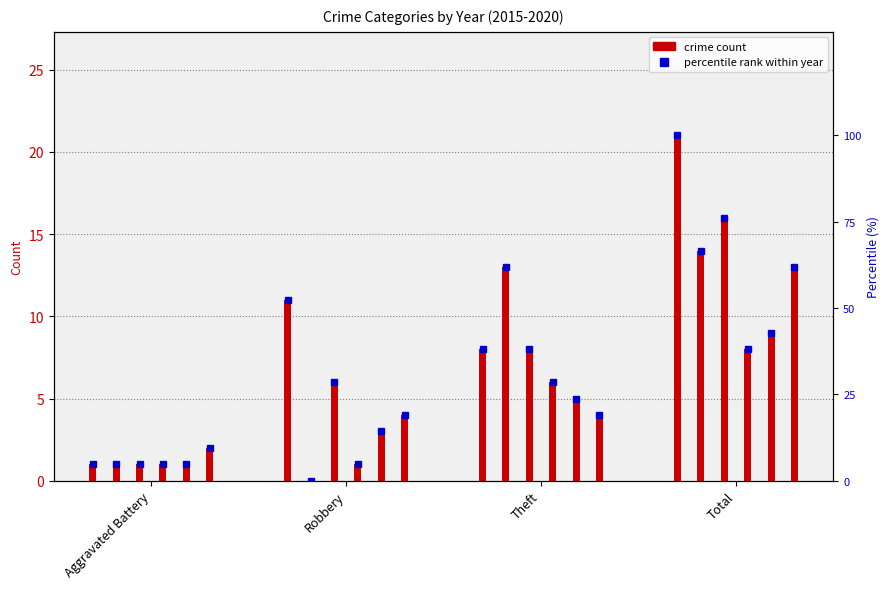

Rank the series at Aggravated Battery from lowest to highest value.

2015, 2016, 2017, 2018, 2019, 2020